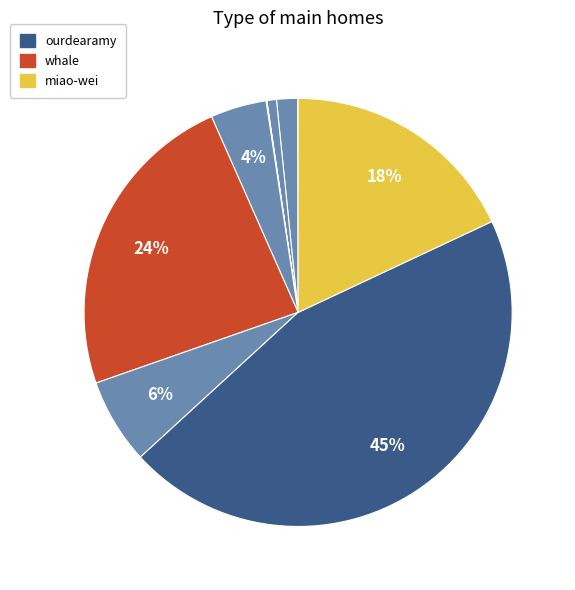

How many slices are in this pie chart?

11